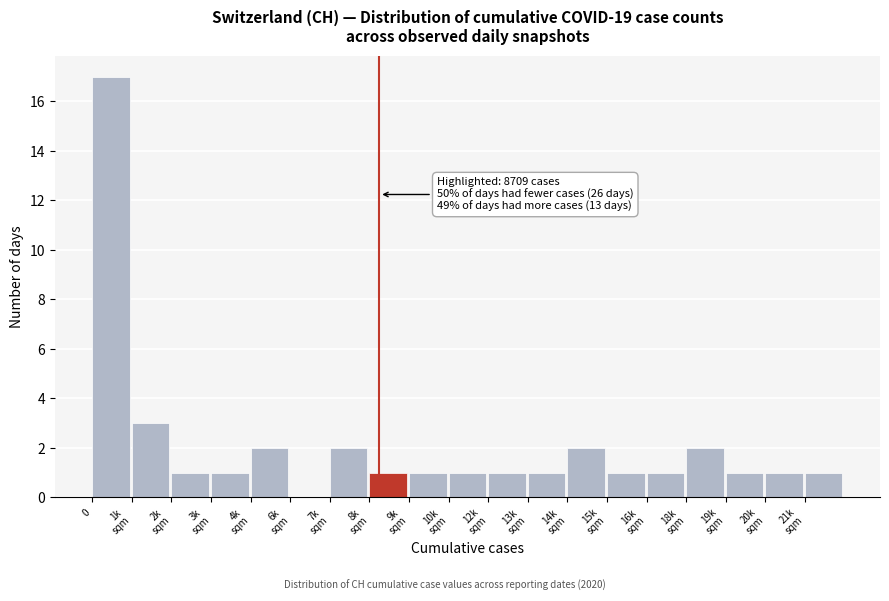

What is the maximum value shown in the chart?

17